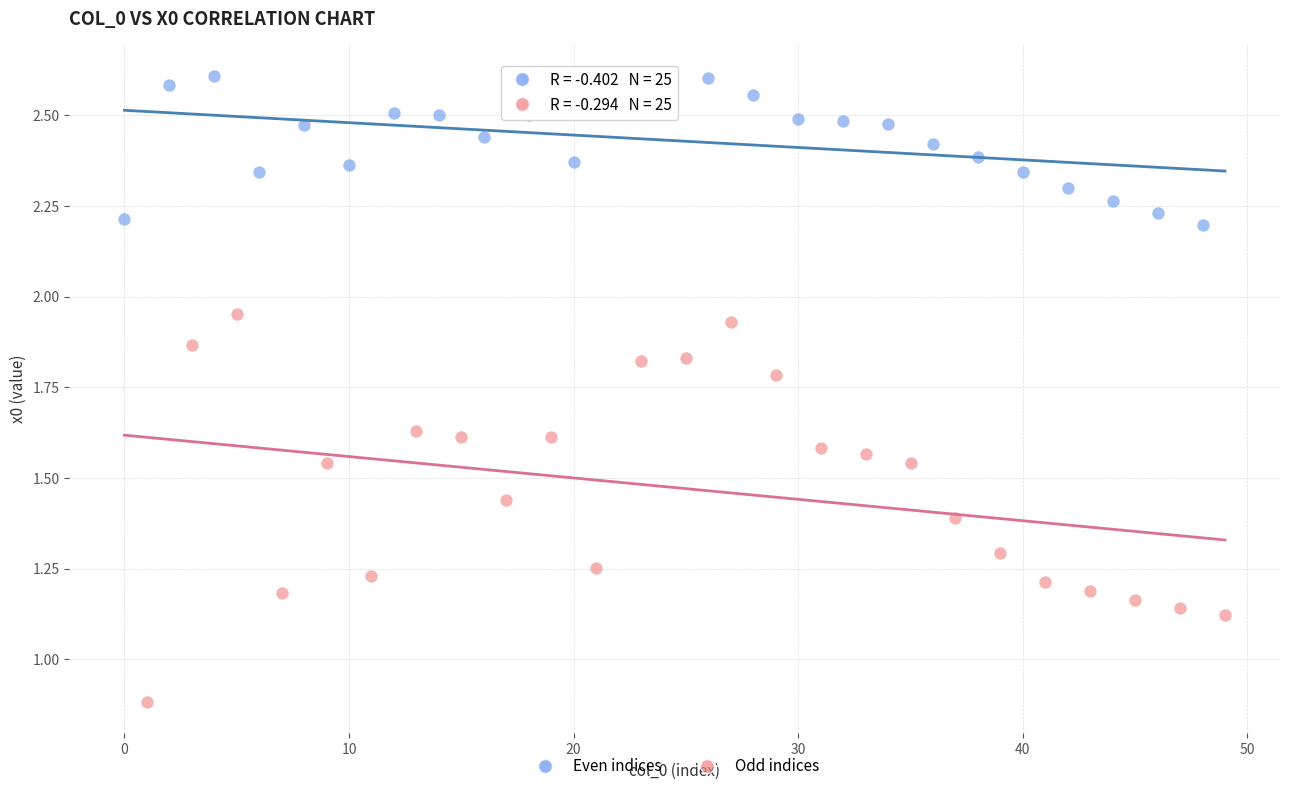

Which series contains the lowest Y value?

Odd indices